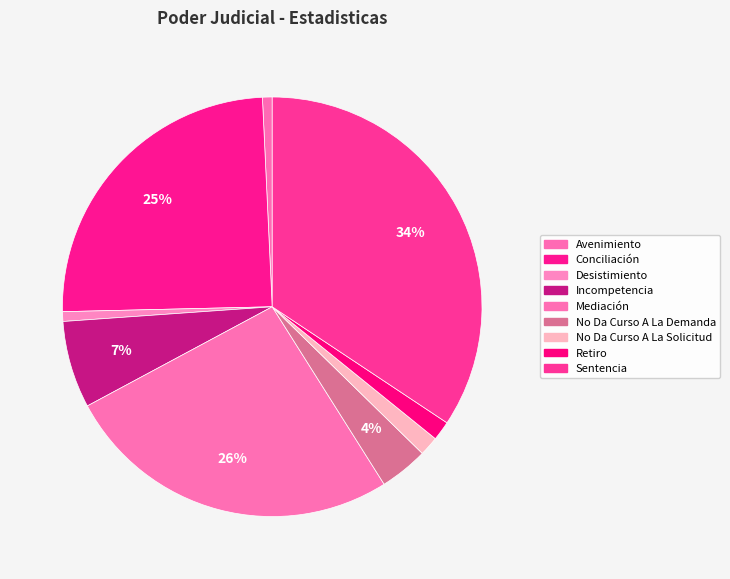

What is the smallest slice in the pie chart?

Avenimiento